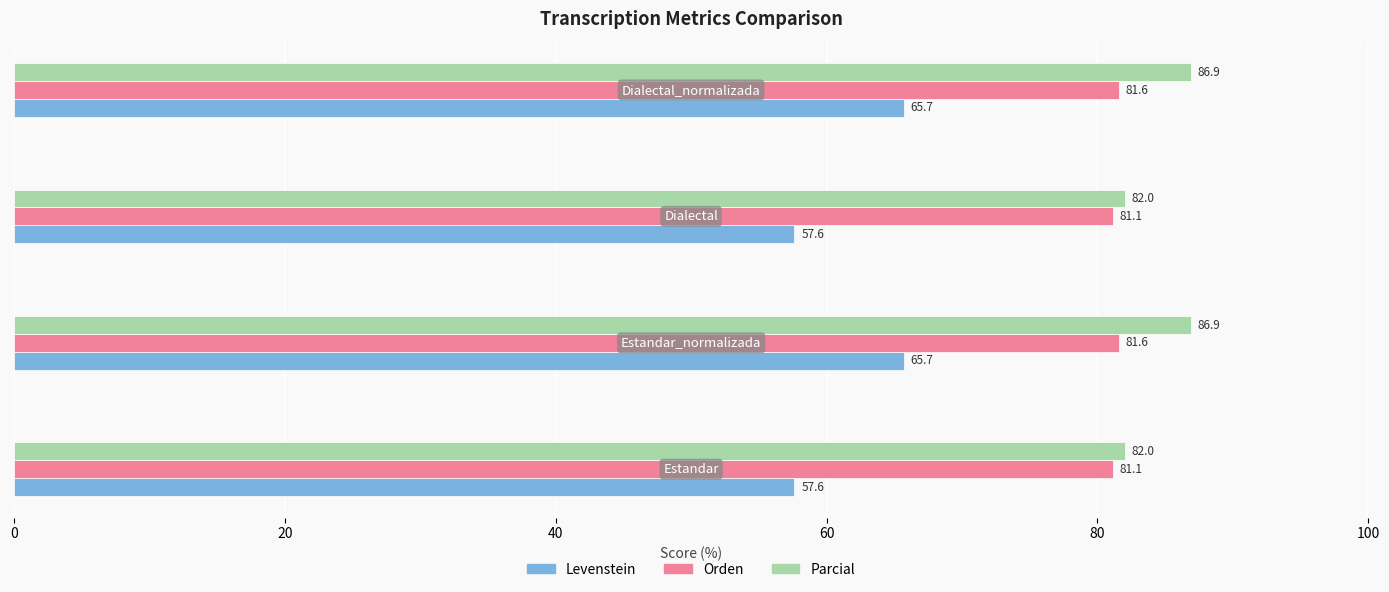

Rank the series by their maximum value, from lowest to highest.

Levenstein, Orden, Parcial